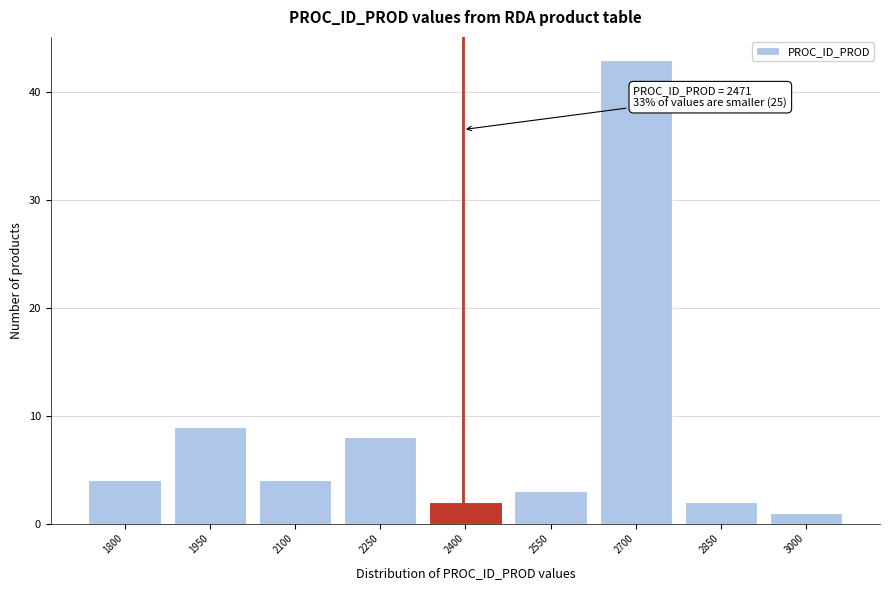

Reading left to right, list all the values displayed in this chart.

1800=4	1950=9	2100=4	2250=8	2400=2	2550=3	2700=43	2850=2	3000=1